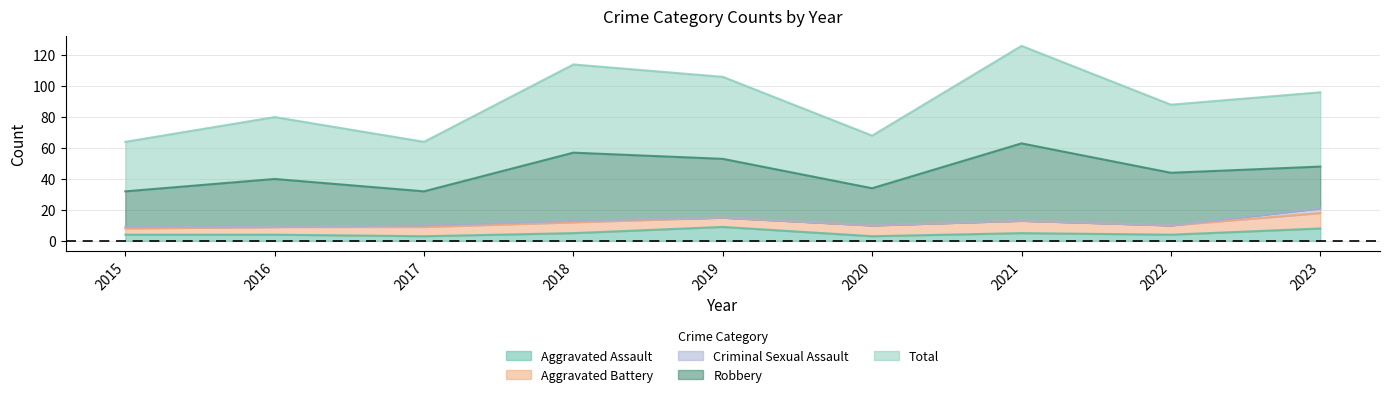

True or false: Total and Aggravated Battery cross at least once.

False